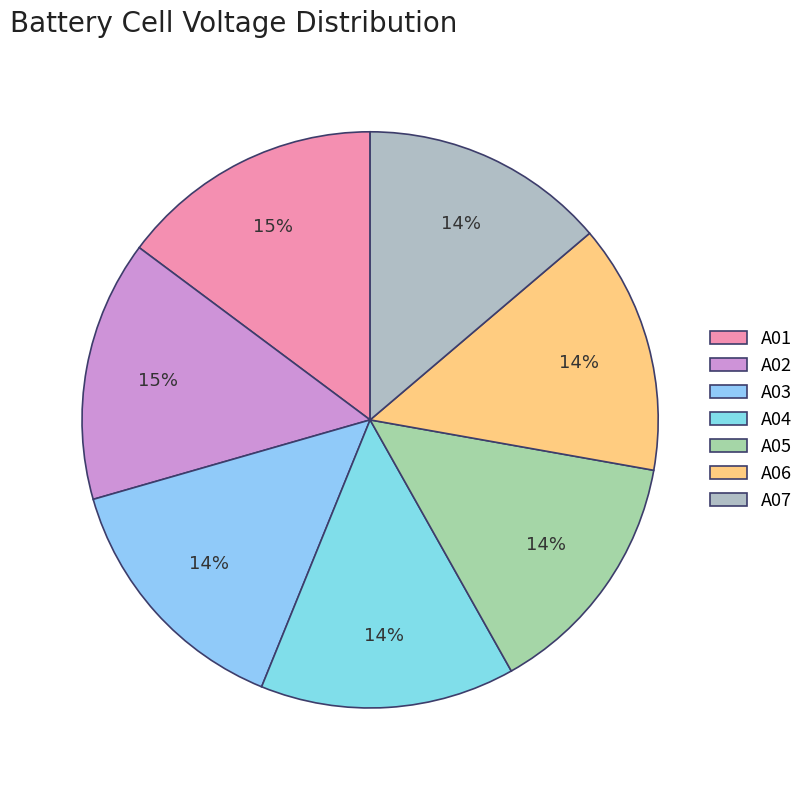

Count the number of slices in the pie.

7